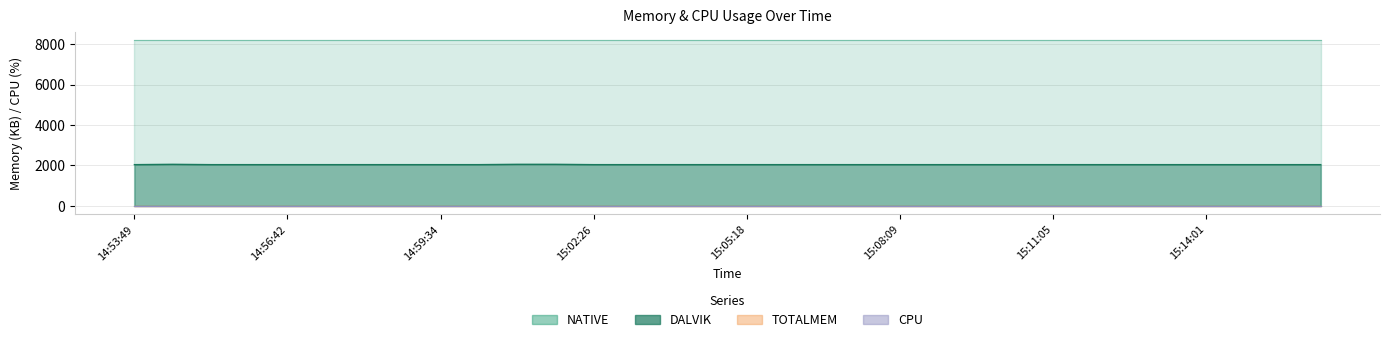

The DALVIK series shows 2040 at 15:08:09. True or false?

True